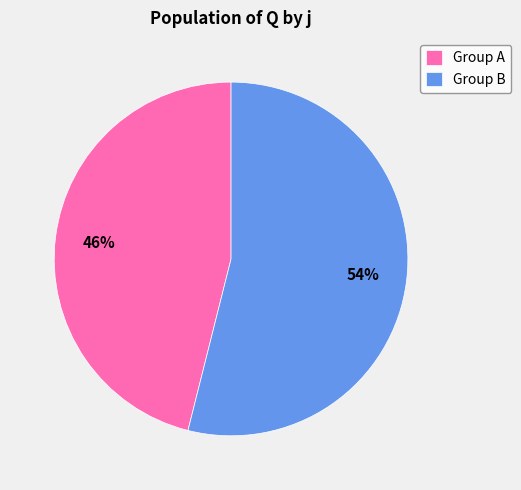

To the nearest percent, what portion does Group A represent?

46%